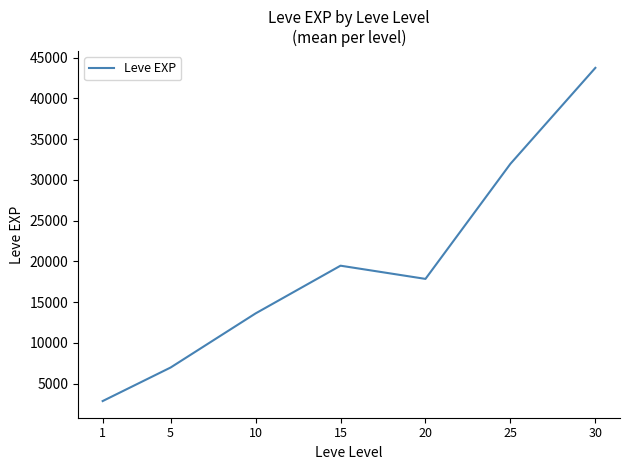

What is the sum of all values?

136412.8